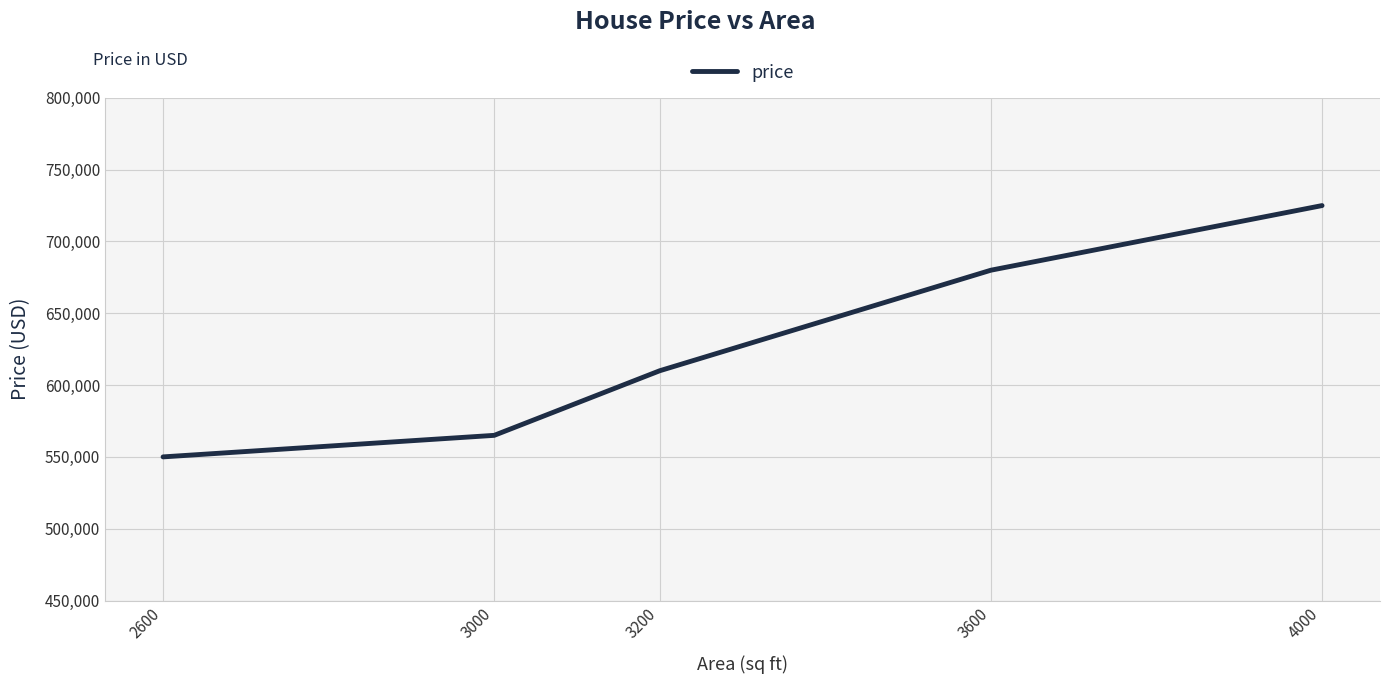

True or false: the data has more than 2 interior local peaks.

False